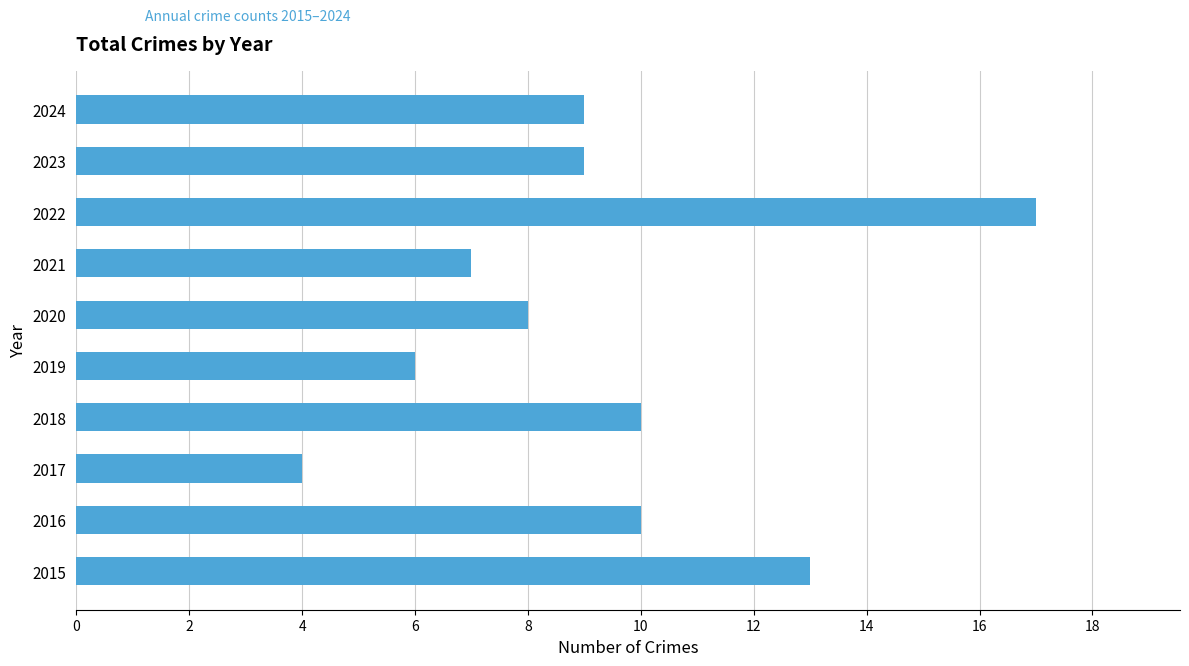

The value at 2020 is 8. True or false?

True